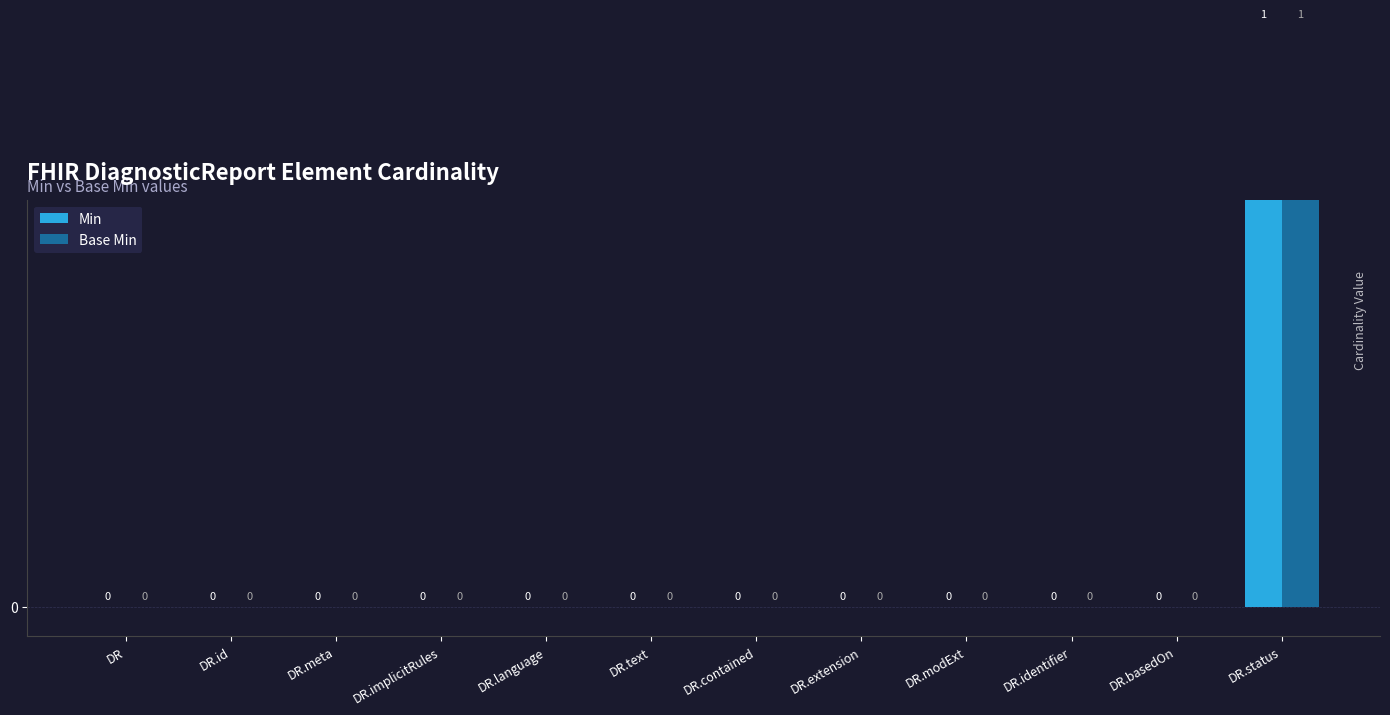

What value does the Min series have at DR.status?

1